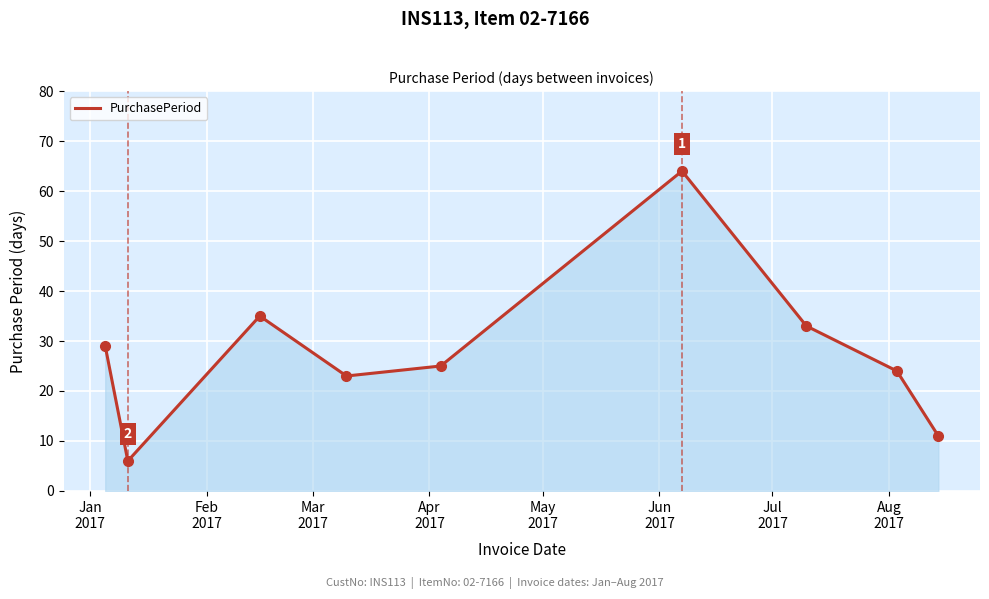

What is the difference between the maximum and minimum values?

58